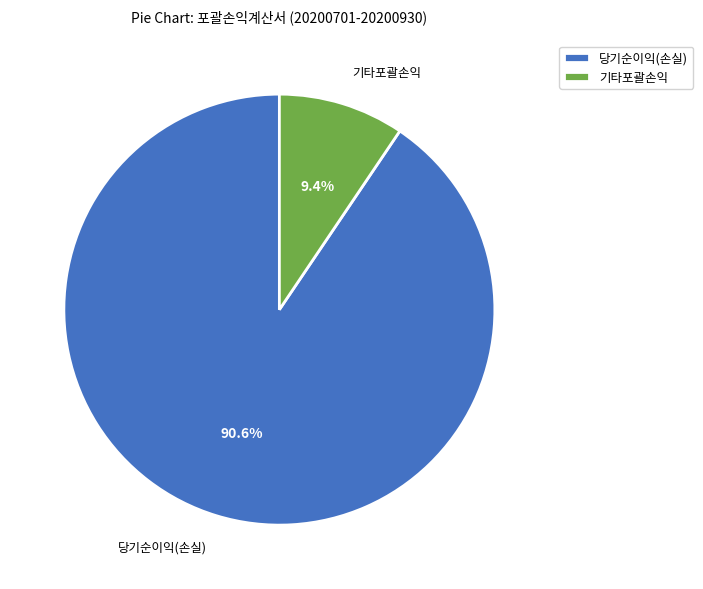

Approximately how many times larger is the value at 당기순이익(손실) compared to 기타포괄손익?

9.6